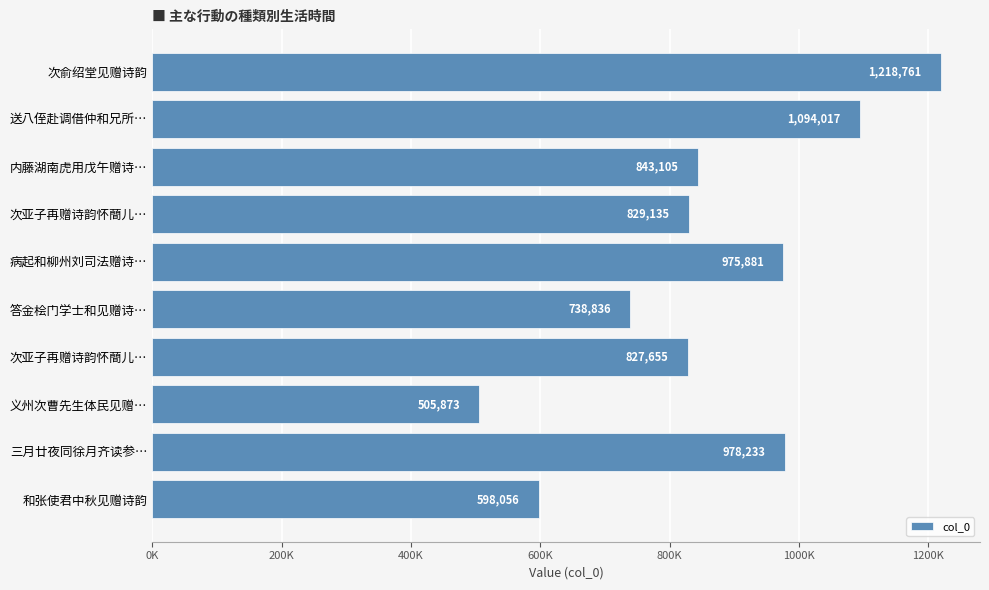

Are the bars horizontal?

Yes